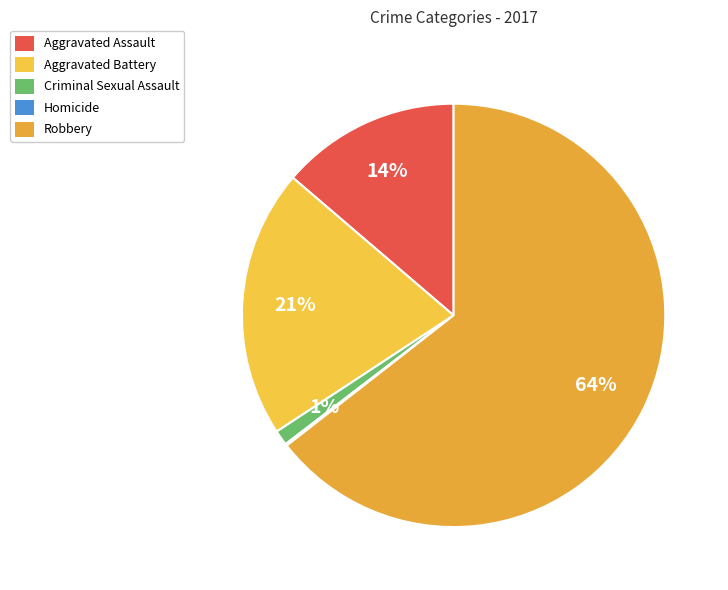

What percentage is NOT represented by Robbery?

35.5%